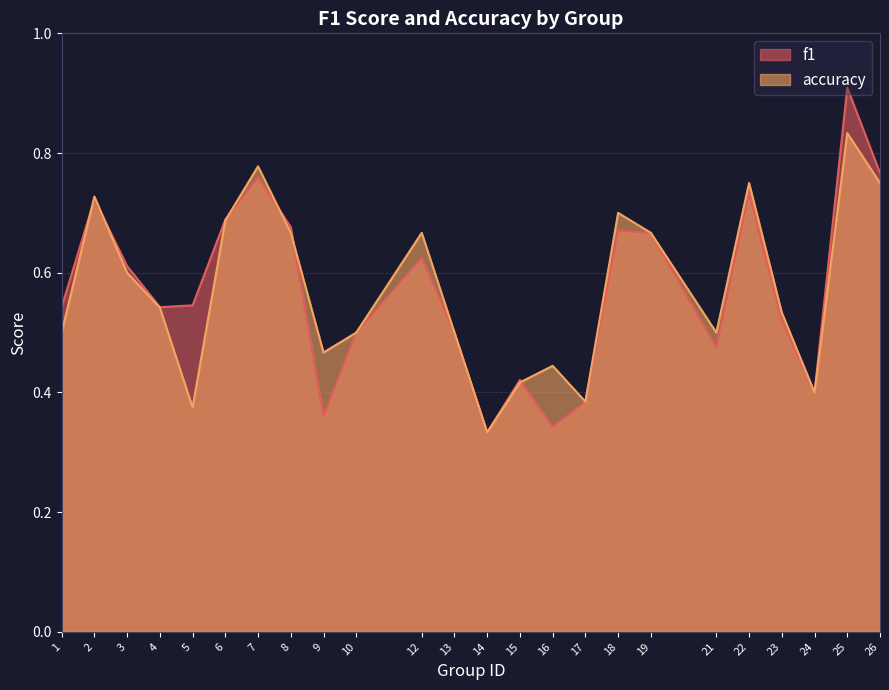

What is the value of the accuracy point at the 5th from the left?

0.4